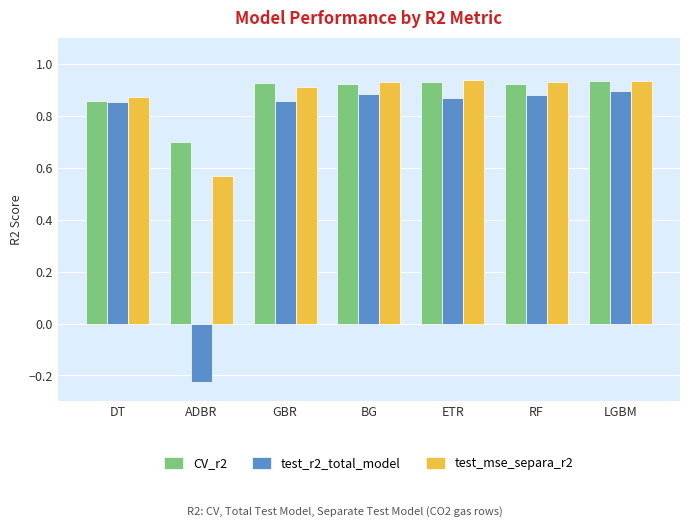

How many series are shown in this chart?

3